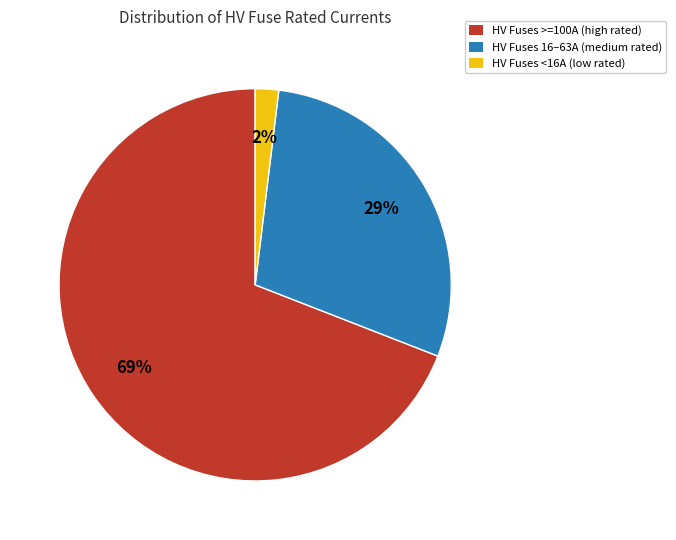

Count the number of slices in the pie.

3